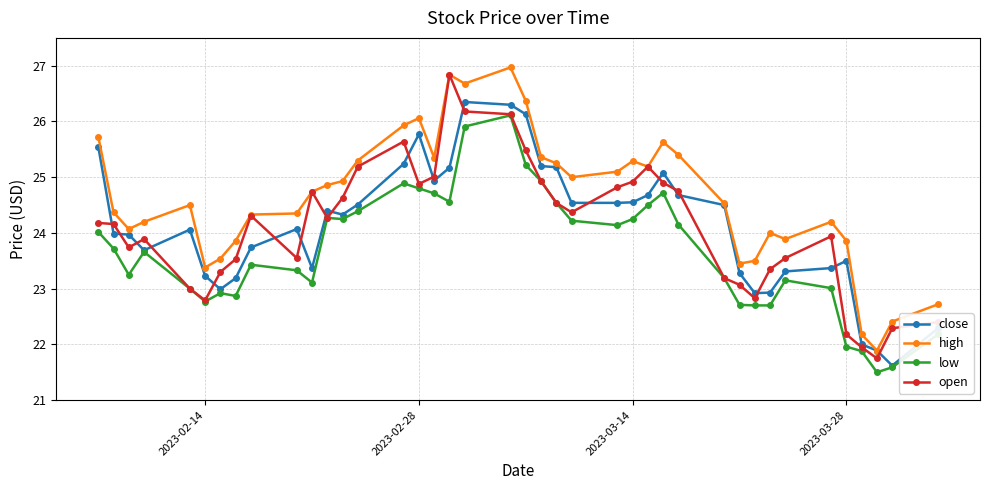

True or false: low has more than 0 interior local peaks.

True